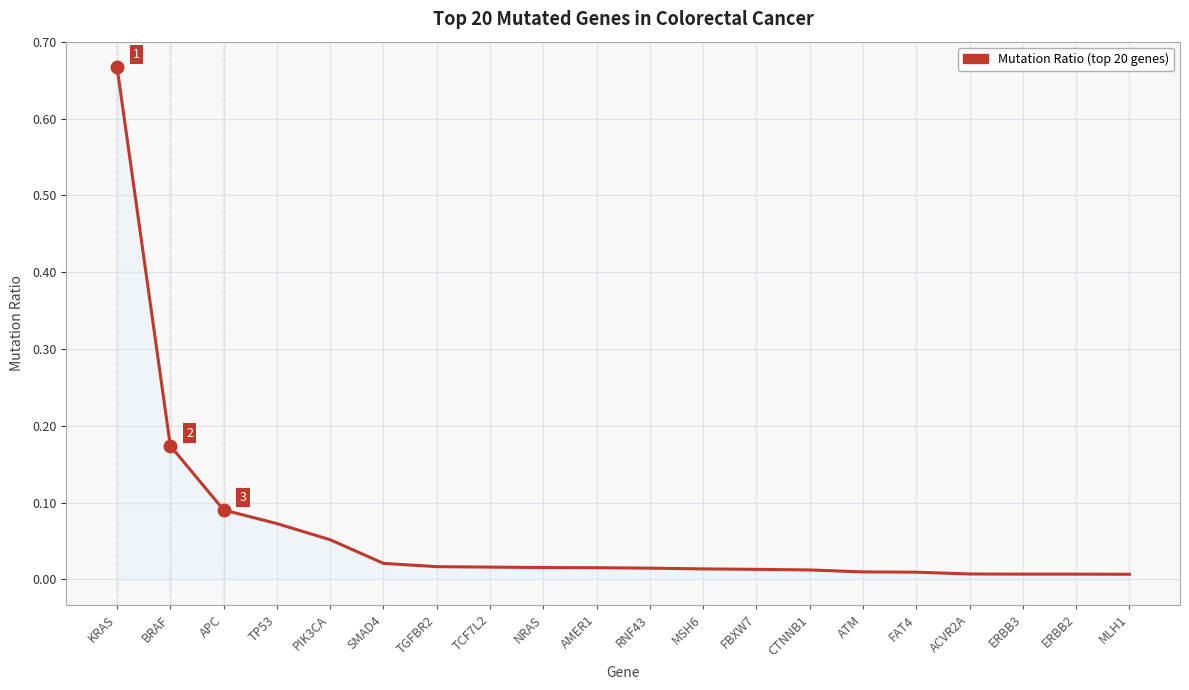

What position from the left is PIK3CA?

5